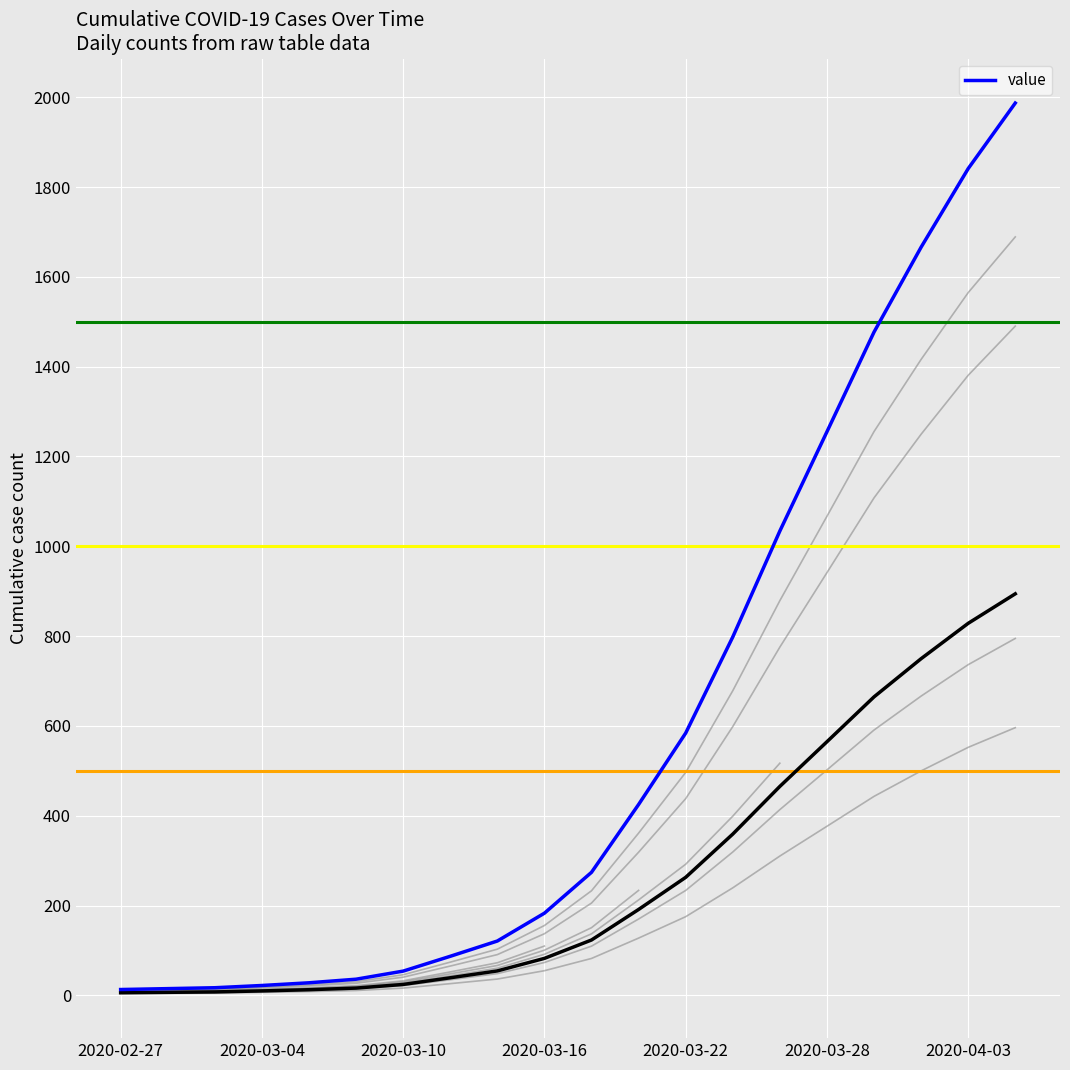

What is the maximum value shown in the chart?

1987